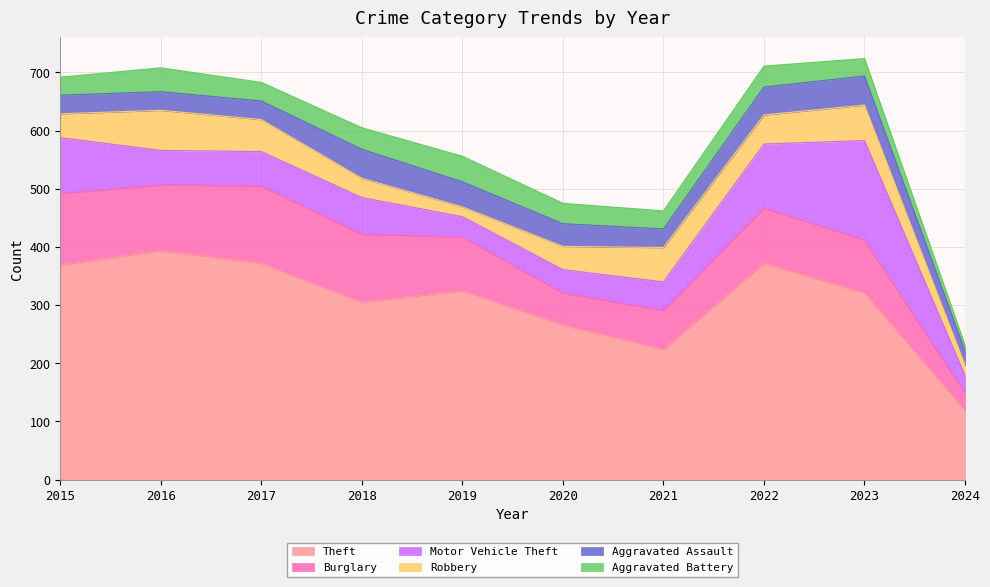

Reading left to right, list all the values displayed in this chart.

Theft: 369	394	372	305	325	266	224	372	321	119
Burglary: 123	113	133	117	92	55	67	95	91	30
Motor Vehicle Theft: 96	59	59	63	35	40	49	110	171	30
Robbery: 41	69	55	33	17	40	59	50	61	18
Aggravated Assault: 32	32	32	50	43	39	32	48	50	24
Aggravated Battery: 31	41	32	37	44	35	31	36	30	10